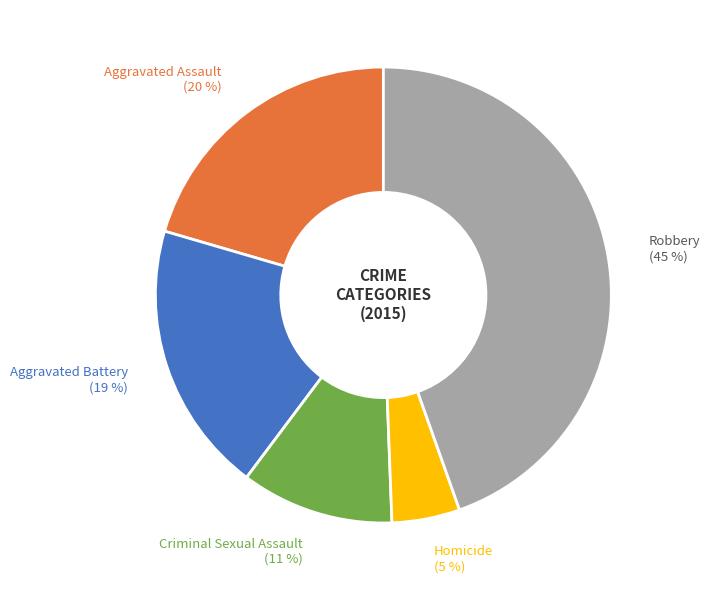

Which slice is the smallest?

Homicide